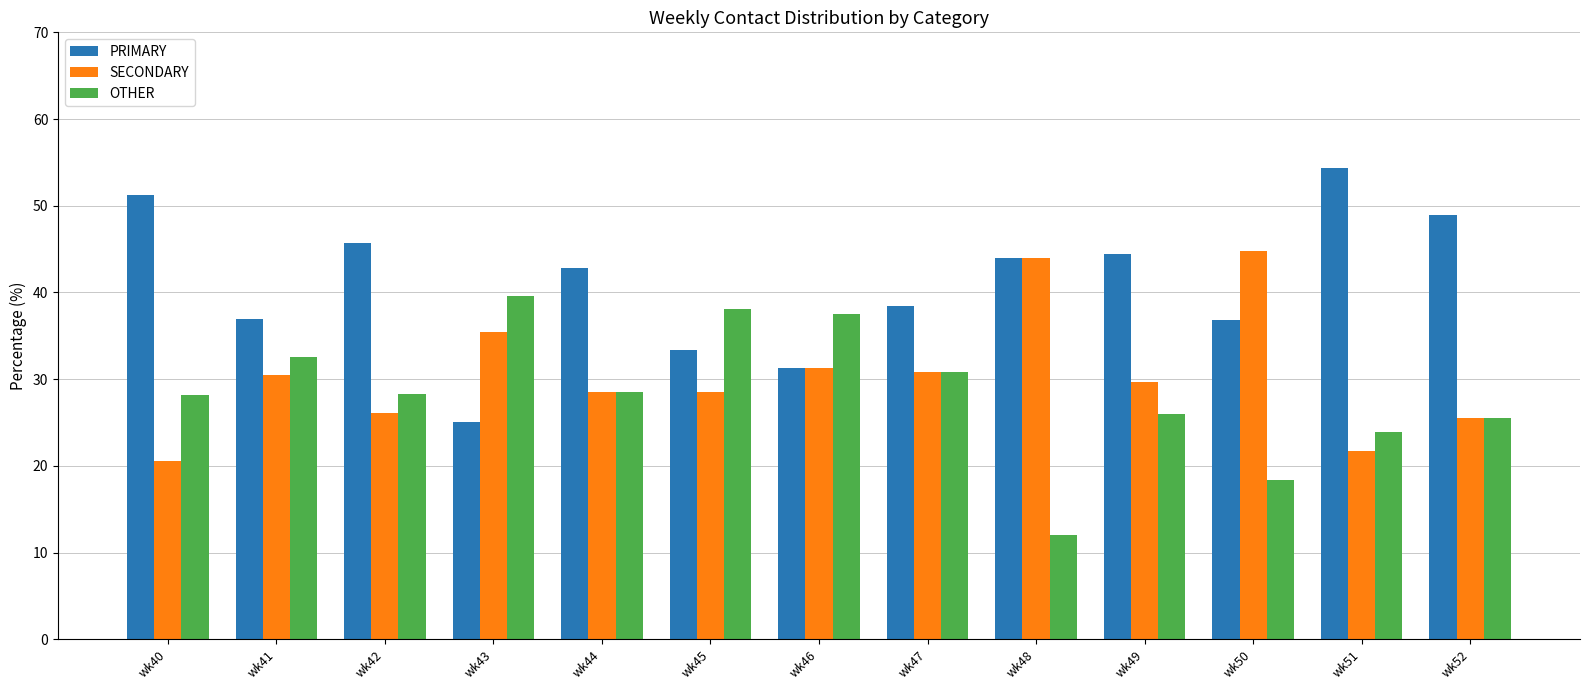

What is the highest value of the PRIMARY series?

54.3